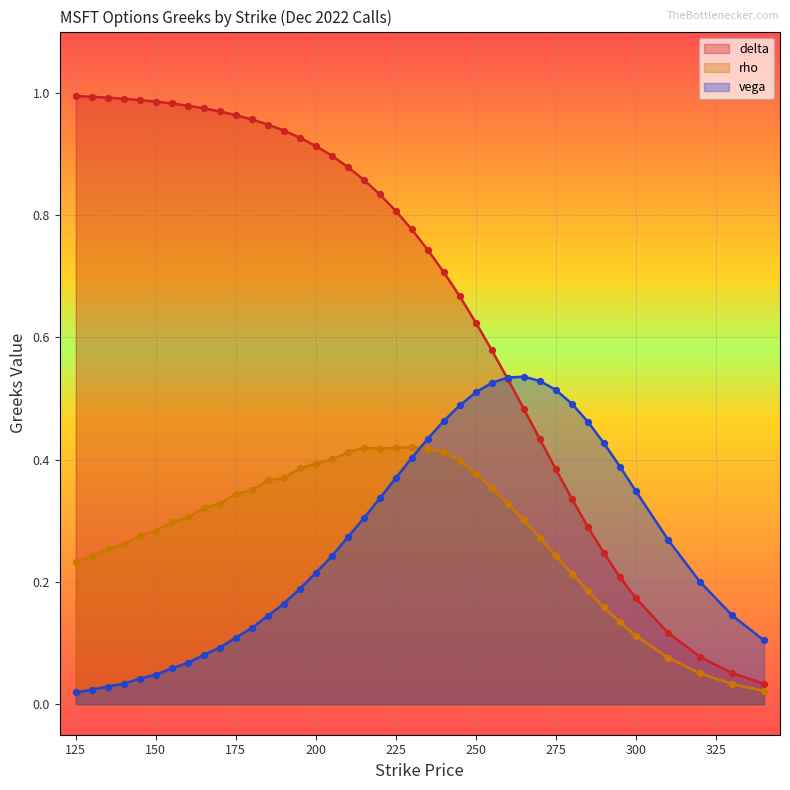

Which series has the largest total across all categories?

delta